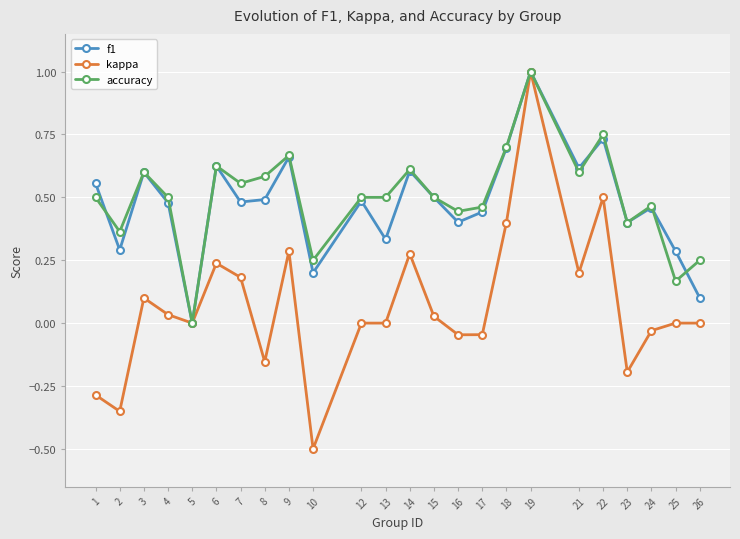

Between which two adjacent categories do accuracy and f1 first intersect?

1 and 2